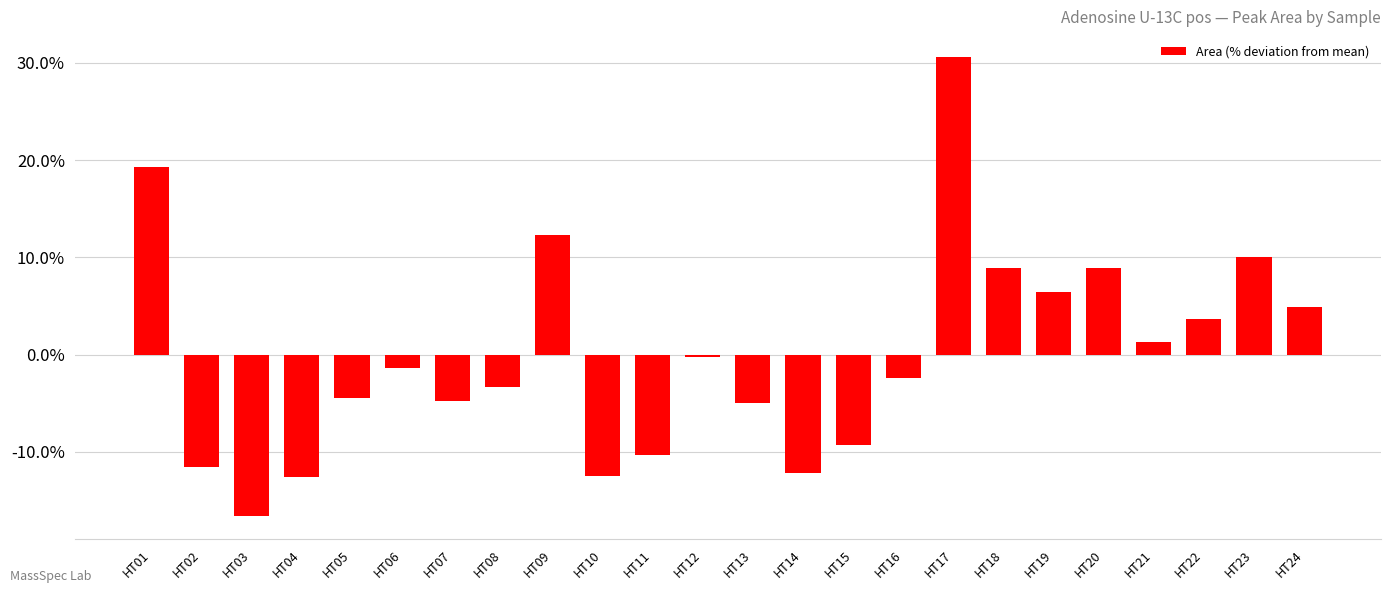

Are the bars horizontal?

No